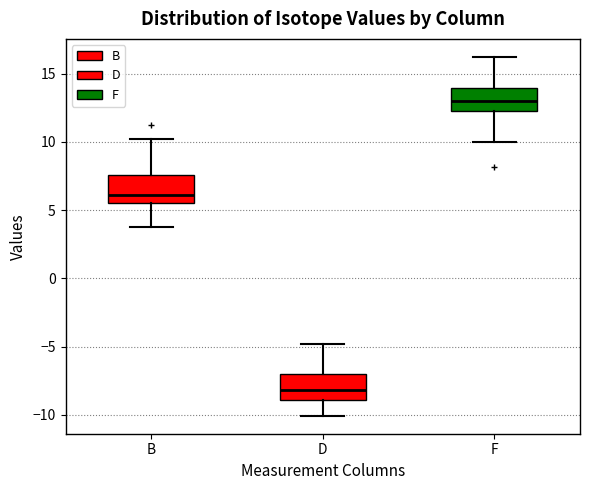

Which box has the lowest median line?

D